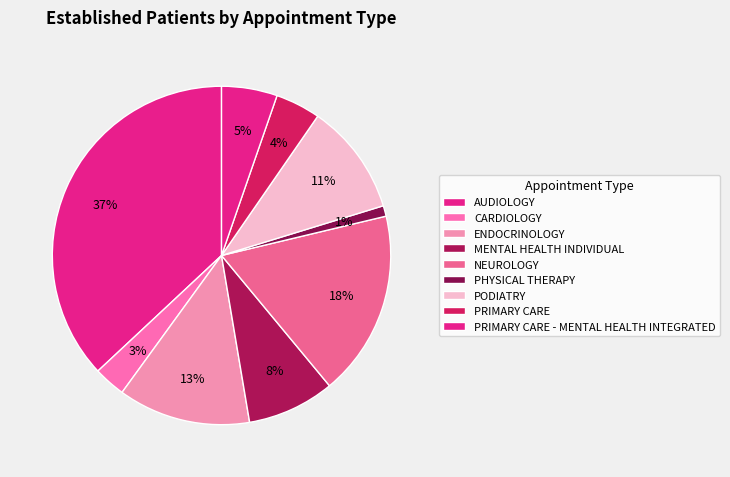

To the nearest percent, what percentage of the pie is NEUROLOGY?

18%